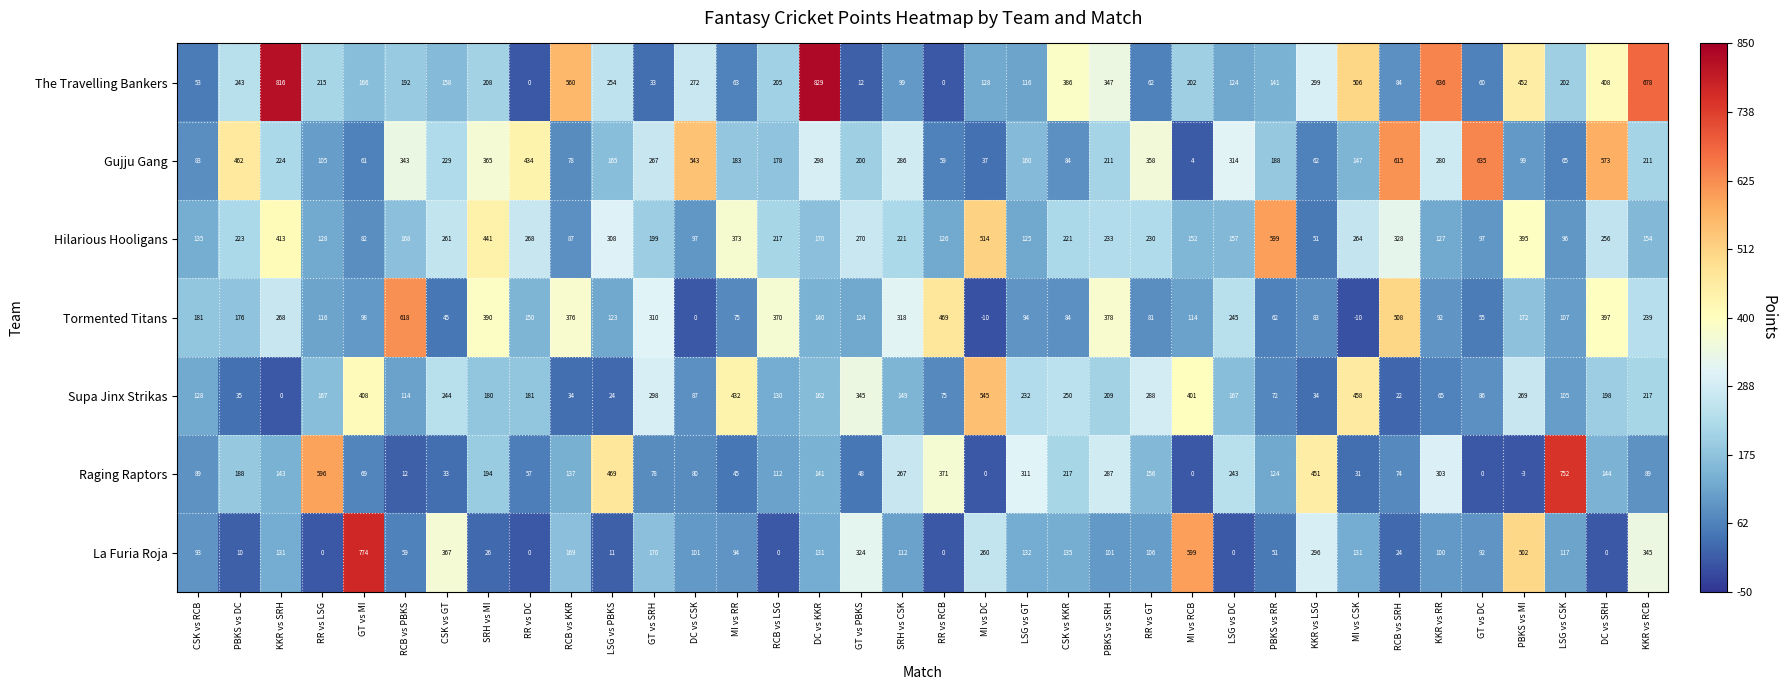

What is the total value across all series at MI vs DC?

1474